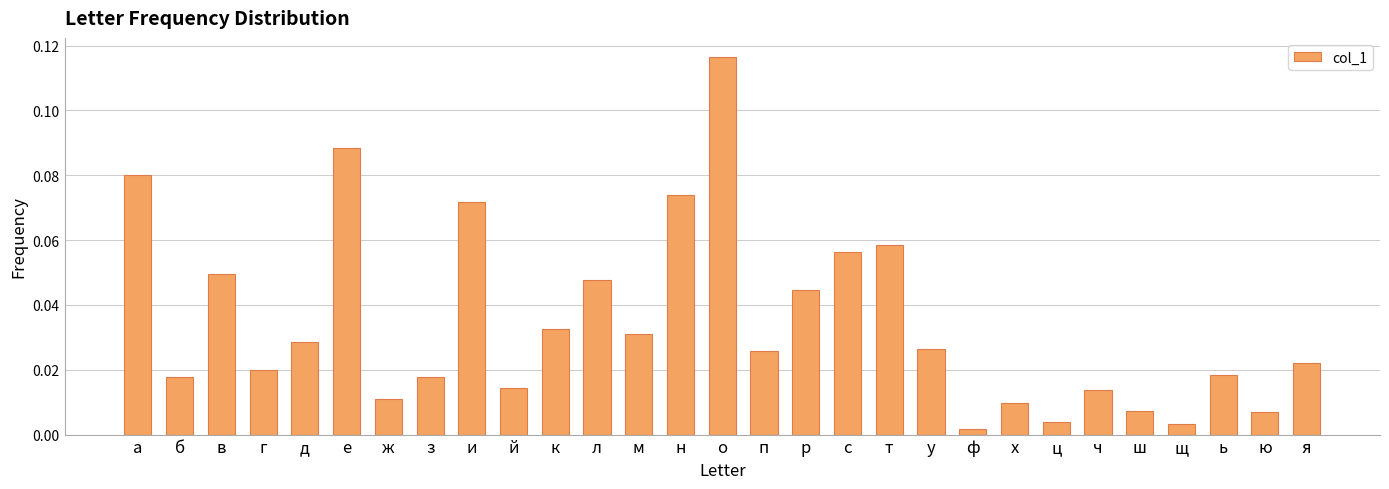

How many data points does each series have?

29